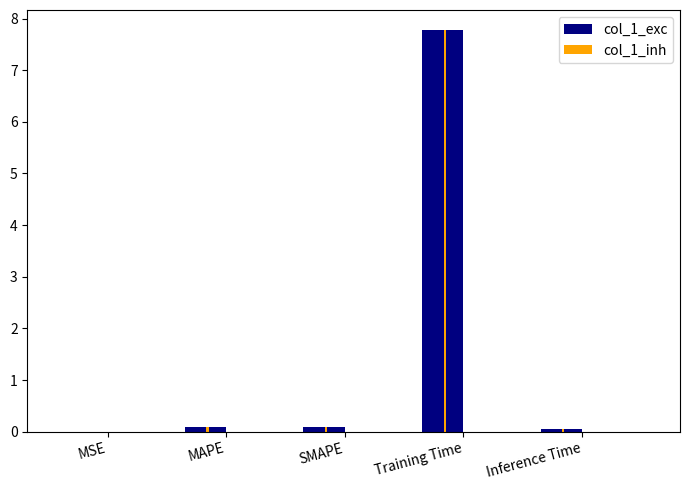

The col_1_exc series shows 4.6 at Training Time. True or false?

False